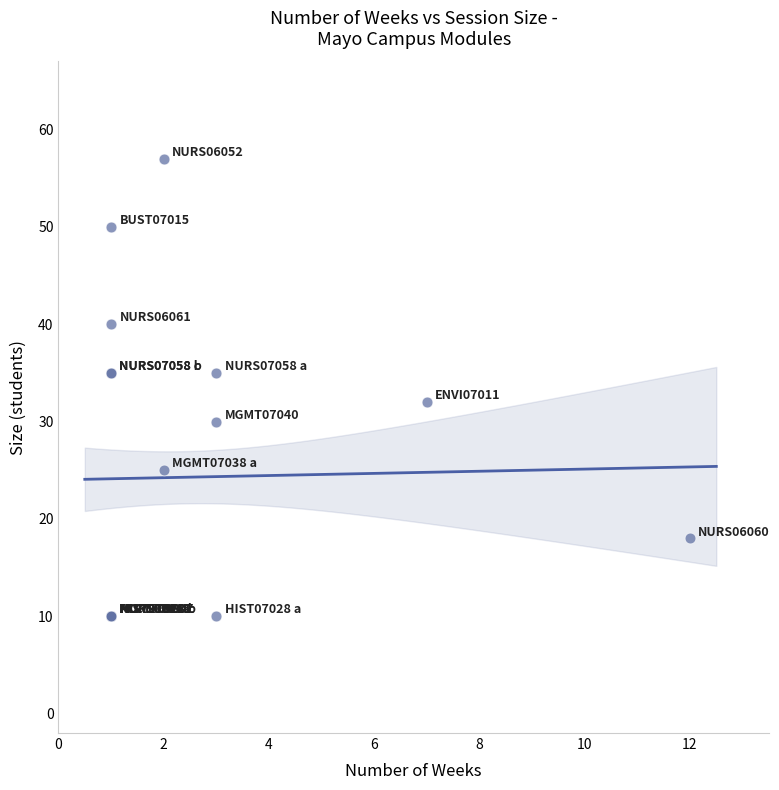

What Y value in the scatter plot is closest to 33?

32